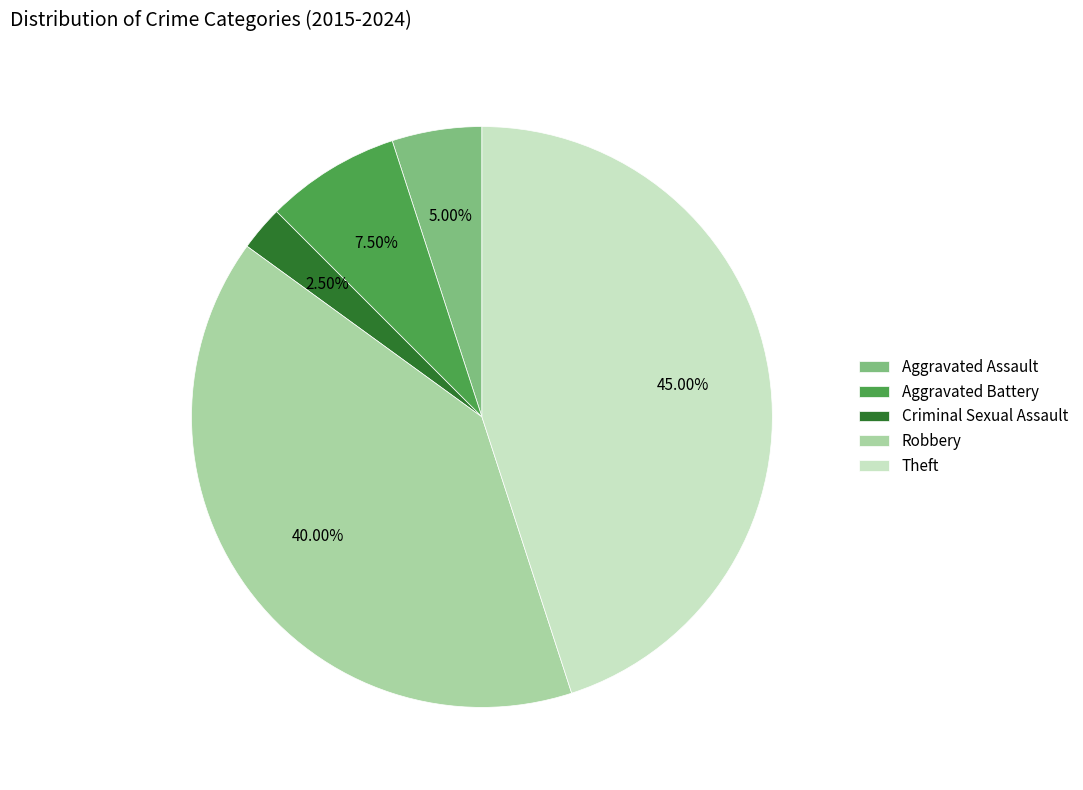

Which category has the smallest portion of the pie?

Criminal Sexual Assault